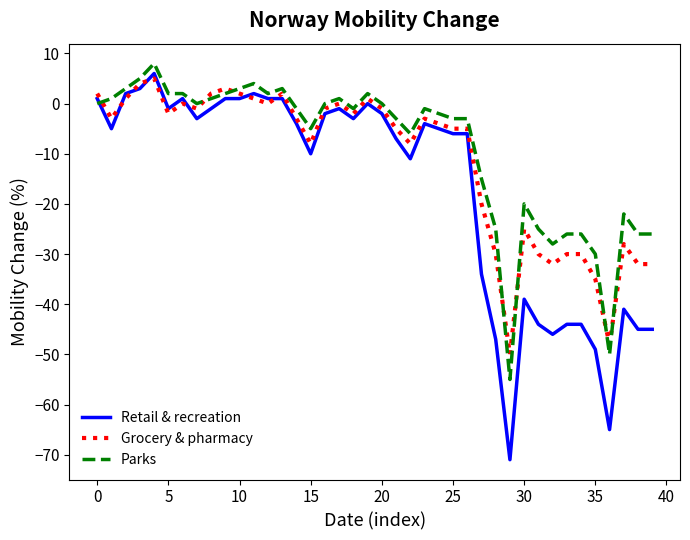

After their last crossing, which series has the higher values: Parks or Grocery & pharmacy?

Parks